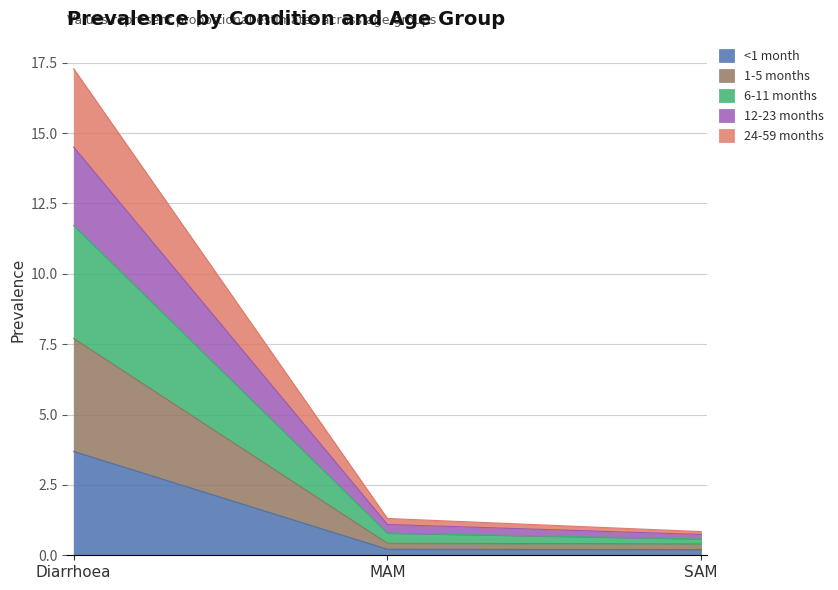

What is the label of the 1st point from the right?

SAM